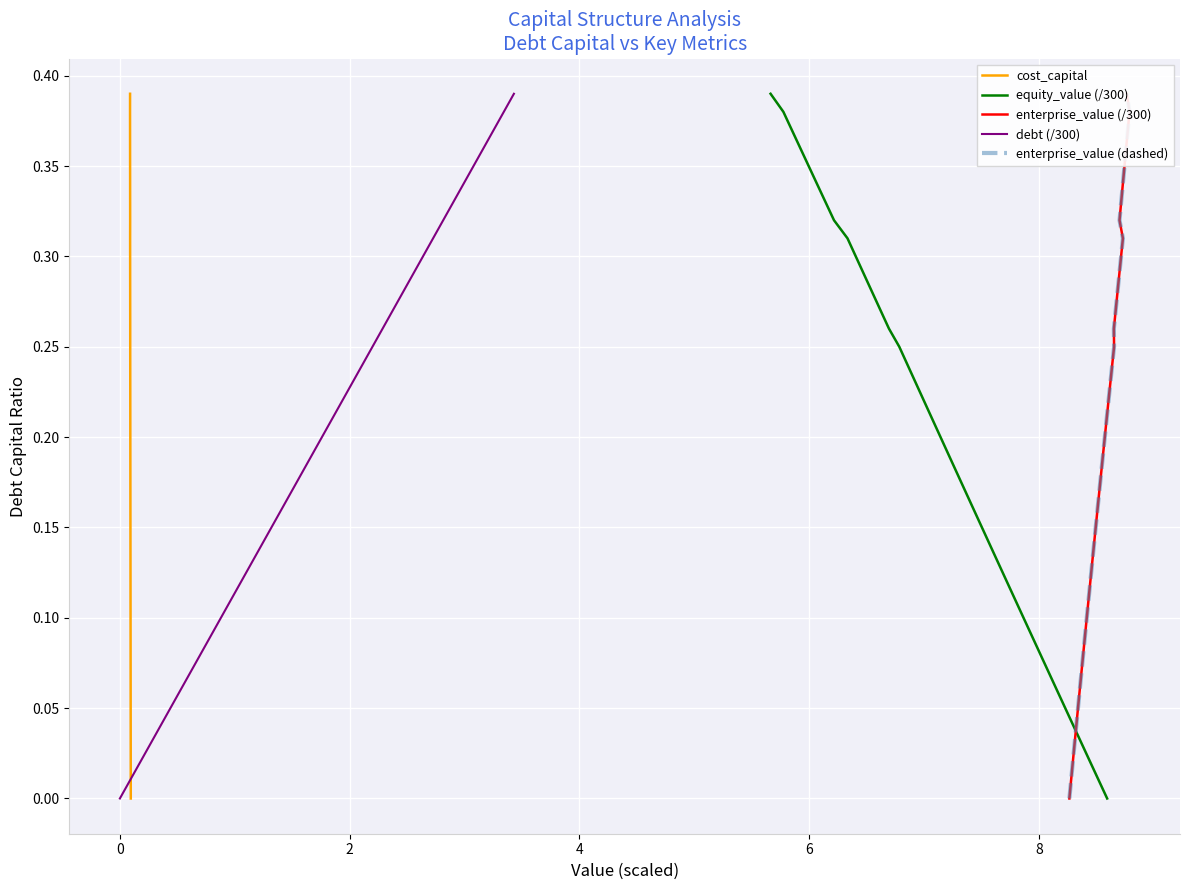

True or false: equity_value (/300) has more than 0 interior local peaks.

False